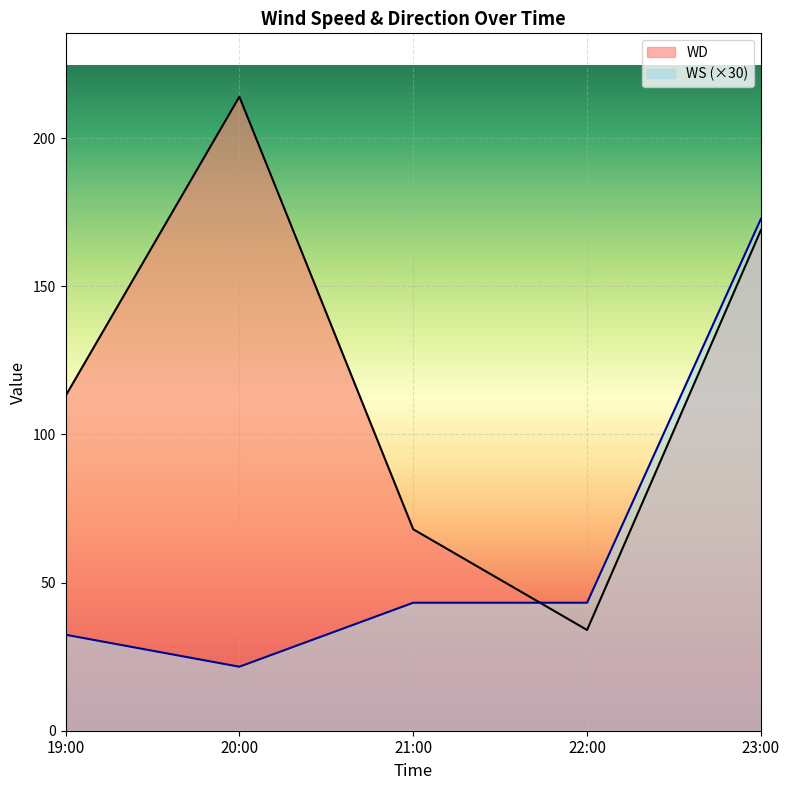

How many times do WS and WD cross each other?

1